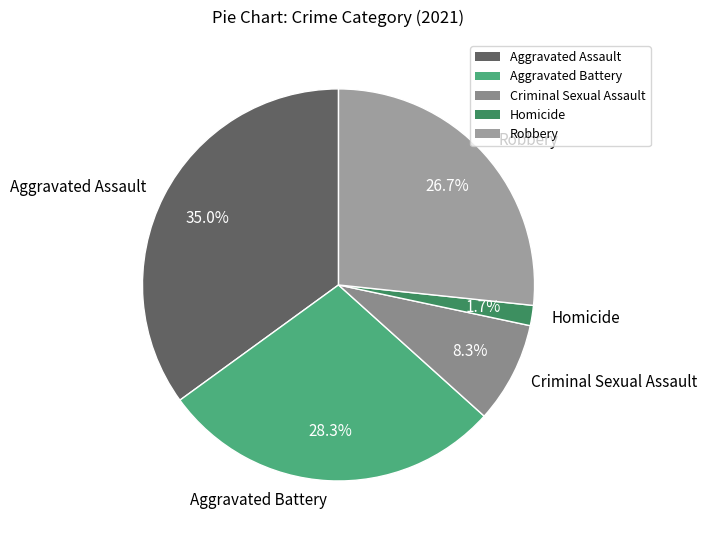

Which category has the biggest portion of the pie?

Aggravated Assault